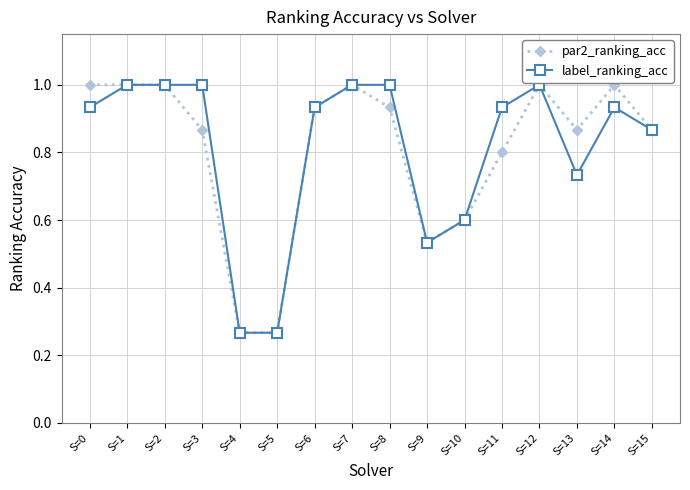

Rank the series at S=13 from lowest to highest value.

label_ranking_acc, par2_ranking_acc